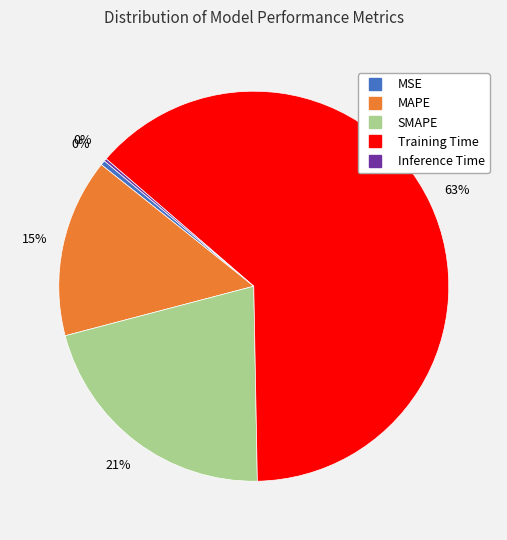

To the nearest percent, what percentage of the pie is SMAPE?

21%